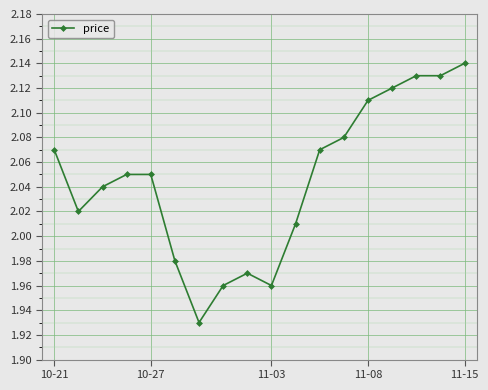

How many values are below 2?

5